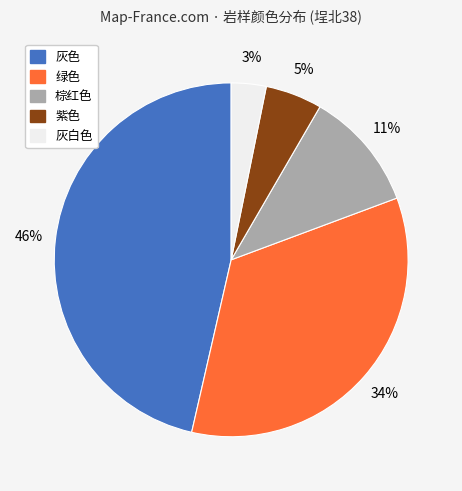

Is there any slice that represents more than half of the pie?

No